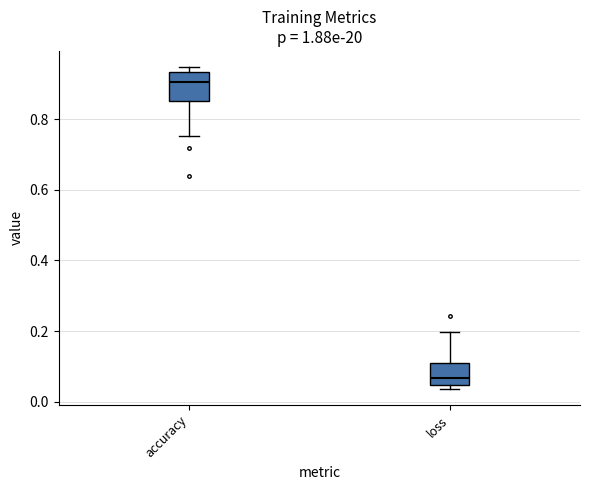

Reading left to right, read every box against the y-axis: the position of its median line, the range the box covers, and the ends of its whiskers. The values are not printed on the chart, so give them approximately, as read against the axis.

accuracy: median 0.90, box 0.86 to 0.94, whiskers 0.76 to 0.94 (just above the box's upper edge)
loss: median 0.06, box 0.04 to 0.10, whiskers 0.04 (just below the box's lower edge) to 0.20